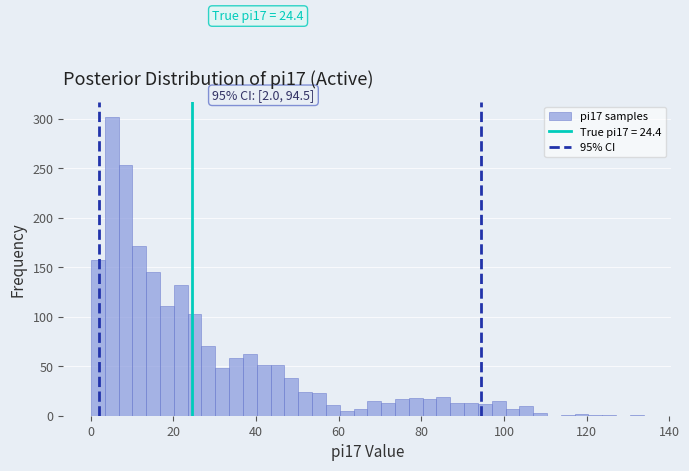

Read against the x-axis, roughly where is the centre of the tallest bar?

6